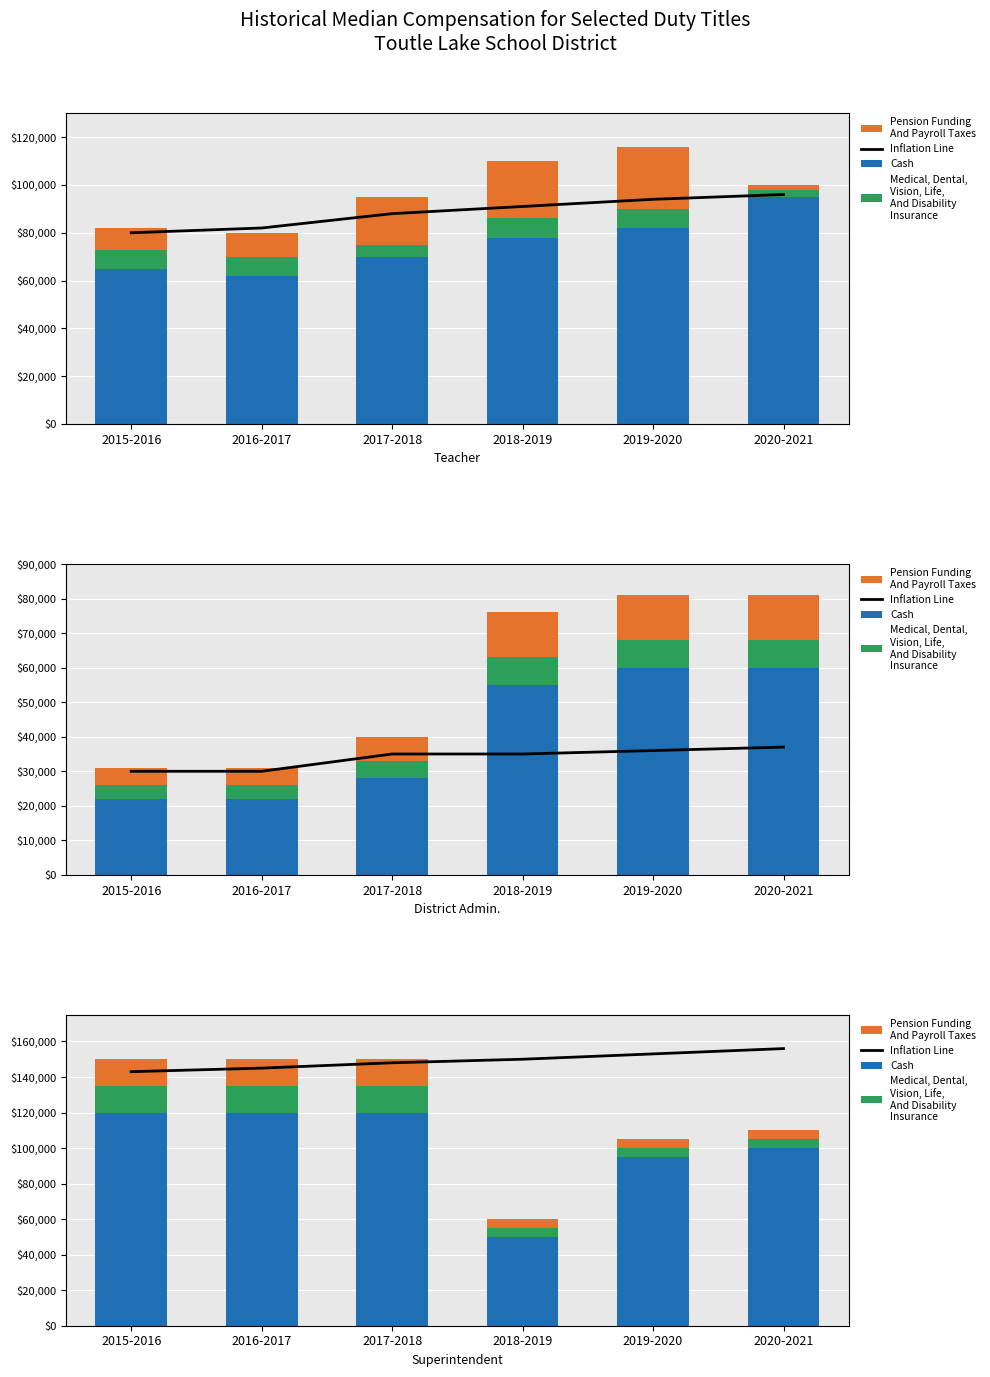

What is the smallest value displayed?

5000